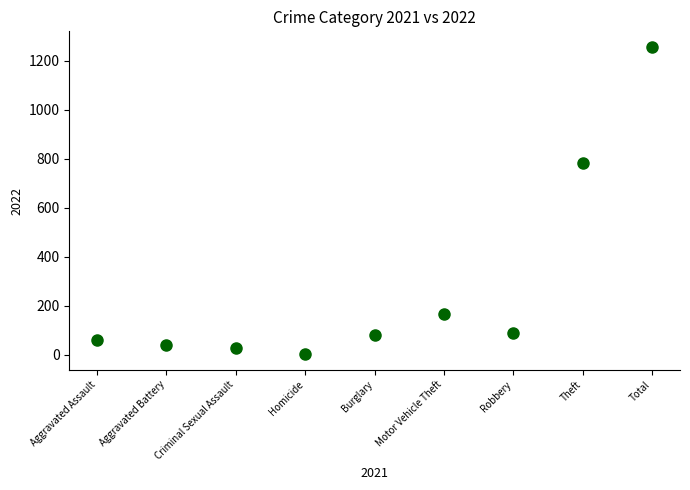

What Y value in the scatter plot is closest to 630?

784